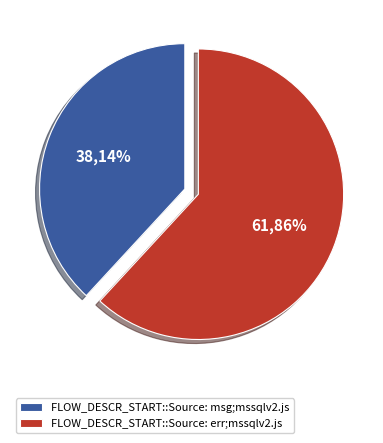

To the nearest percent, what is the difference between the largest and smallest slice percentages?

24%